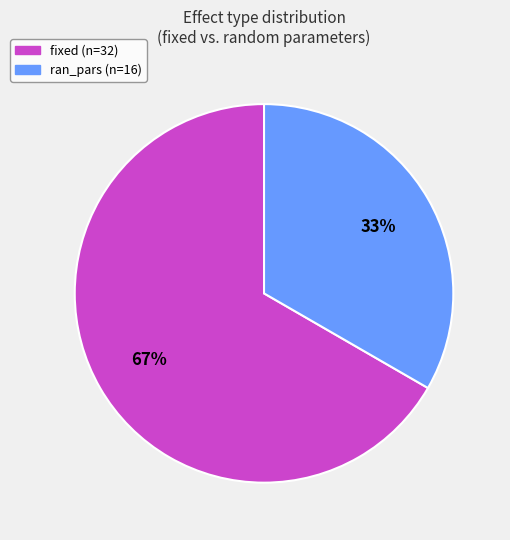

To the nearest percent, what percentage of the pie is ran_pars?

33%